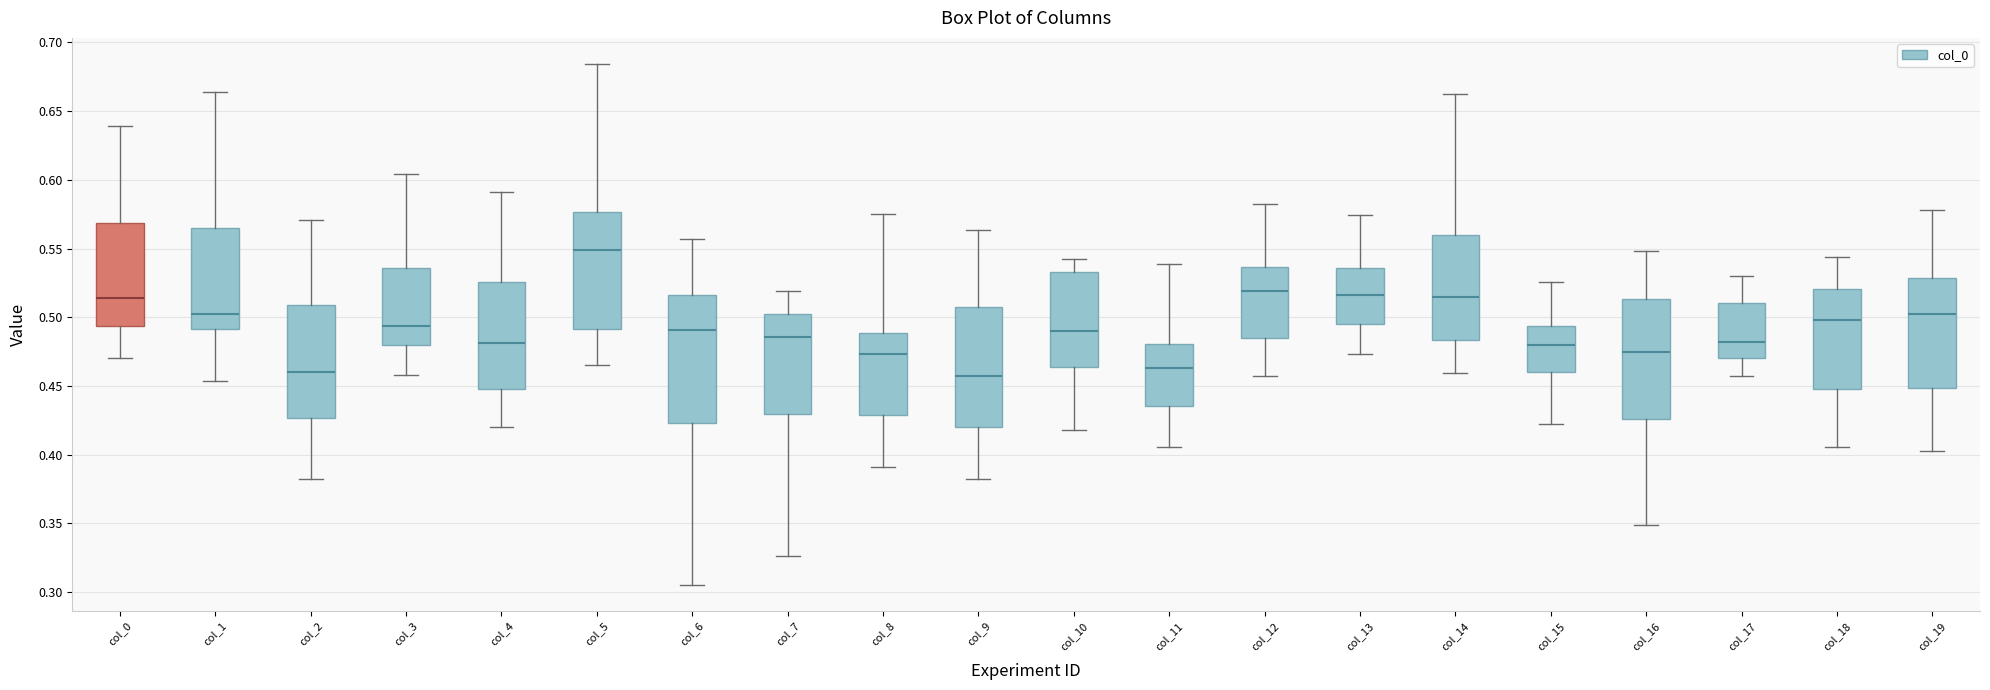

Which box has the highest median line?

col_5